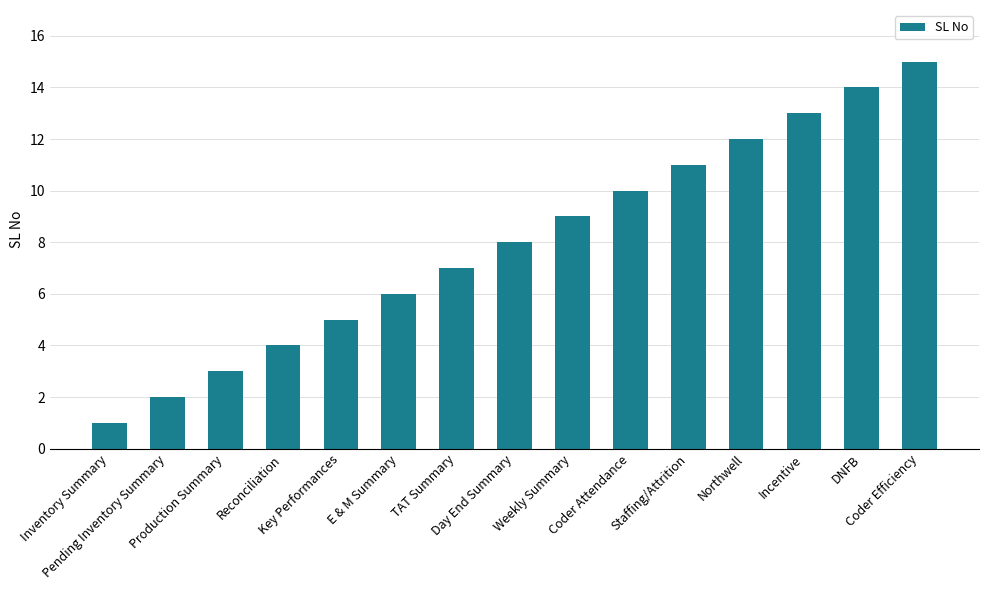

What is the change in value from Day End Summary to Incentive?

+5